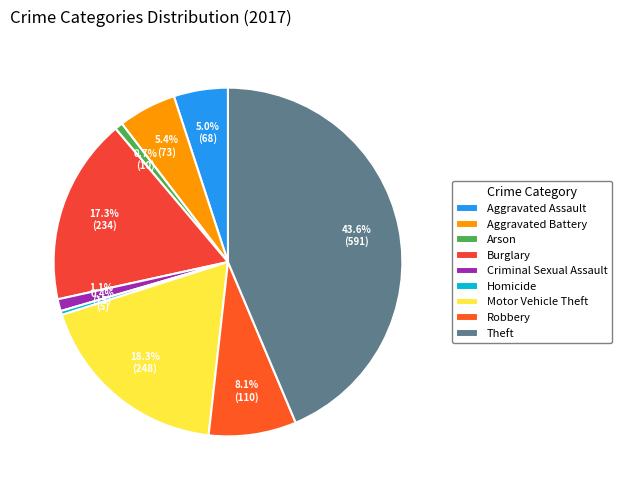

True or false: Burglary accounts for 17% of the total.

True